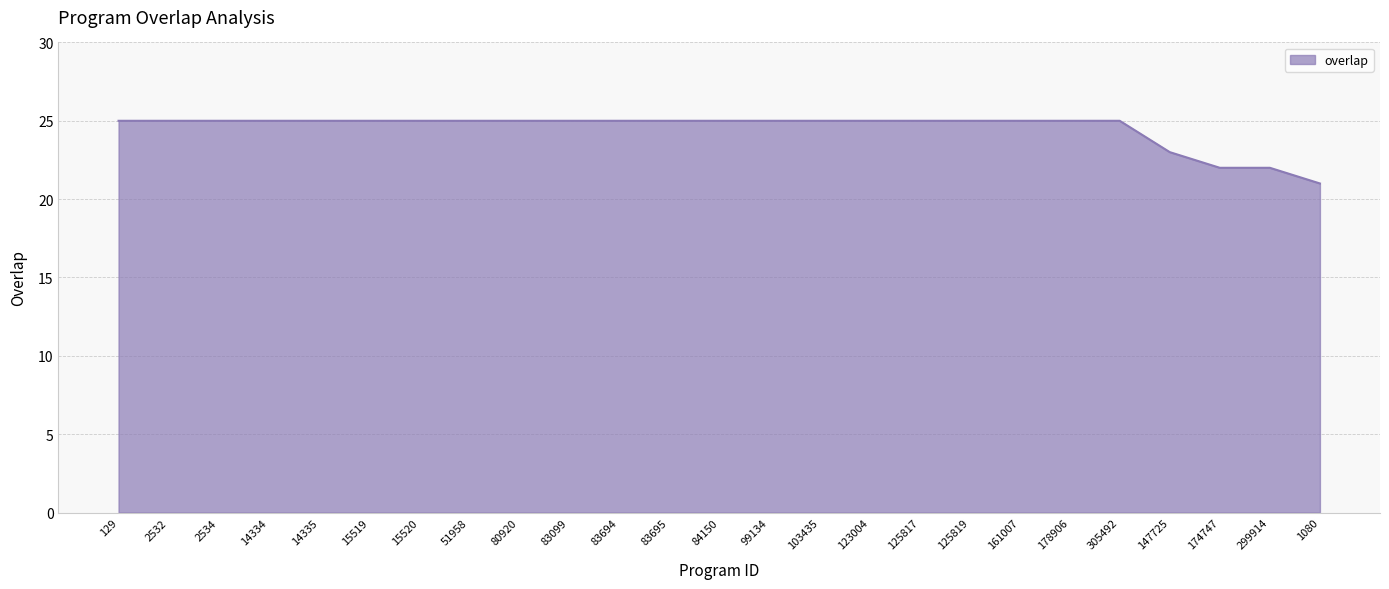

The chart shows a value of 25 at 83099. True or false?

True